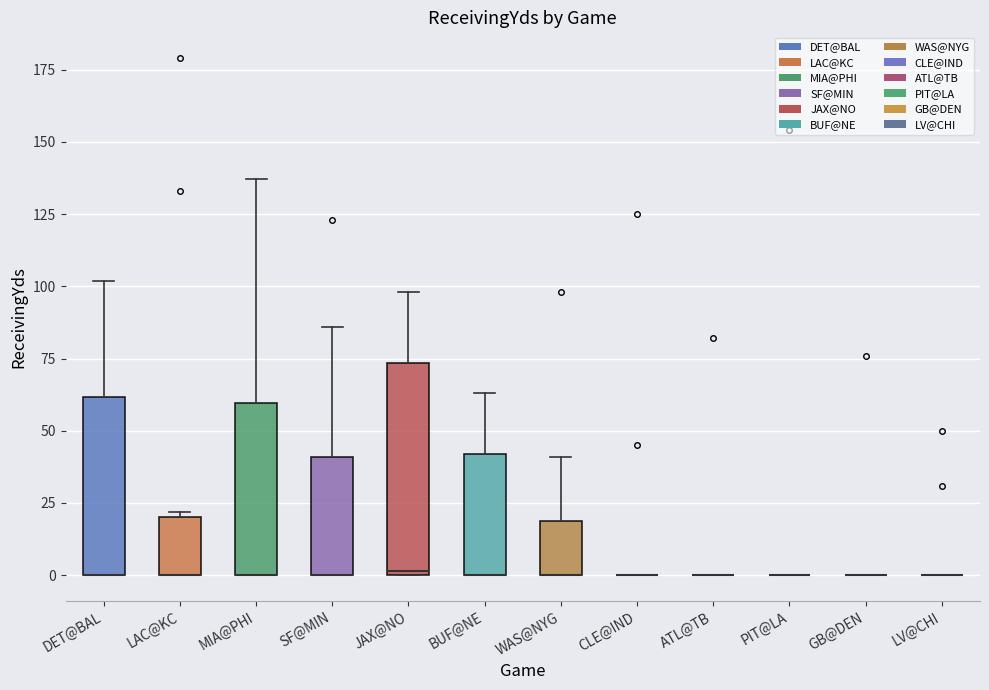

Reading left to right, transcribe this box plot: for each box, give where its median line is, the range the box spans, and where its two whiskers end, as read against the y-axis. The values are not printed on the chart, so give them approximately, as read against the axis.

DET@BAL: median 0 (drawn on the box's lower edge), box 0 to 60, whiskers 0 to 100
LAC@KC: median 0 (drawn on the box's lower edge), box 0 to 20, whiskers 0 to 20 (just above the box's upper edge)
MIA@PHI: median 0 (drawn on the box's lower edge), box 0 to 60, whiskers 0 to 135
SF@MIN: median 0 (drawn on the box's lower edge), box 0 to 40, whiskers 0 to 85
JAX@NO: median 0, box 0 to 75, whiskers 0 to 100
BUF@NE: median 0 (drawn on the box's lower edge), box 0 to 40, whiskers 0 to 65
WAS@NYG: median 0 (drawn on the box's lower edge), box 0 to 20, whiskers 0 to 40
CLE@IND: box collapsed to a line at 0, whiskers 0 to 0
ATL@TB: box collapsed to a line at 0, whiskers 0 to 0
PIT@LA: box collapsed to a line at 0, whiskers 0 to 0
GB@DEN: box collapsed to a line at 0, whiskers 0 to 0
LV@CHI: box collapsed to a line at 0, whiskers 0 to 0